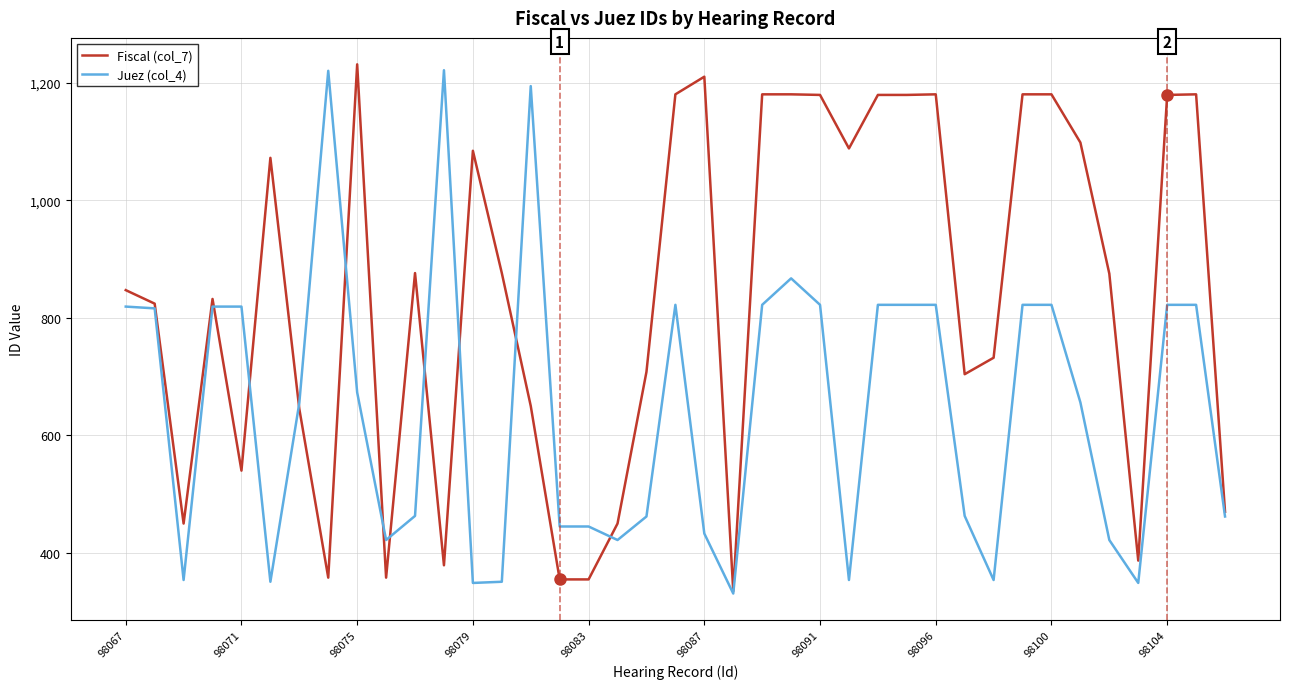

Is this an area chart (filled region under the line)?

No